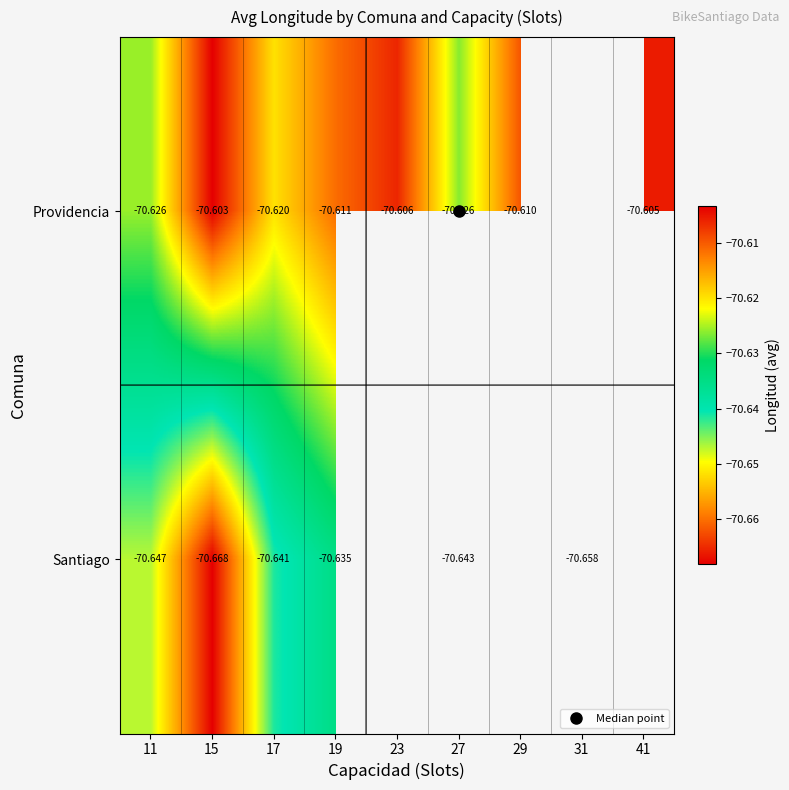

What is the total value across all series at 27?

-141.3